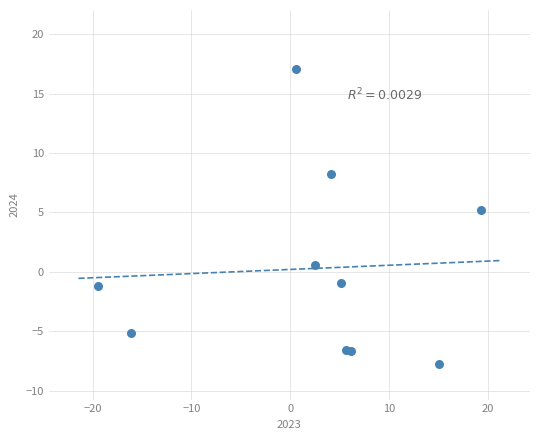

What Y value in the scatter plot is closest to 4?

5.2